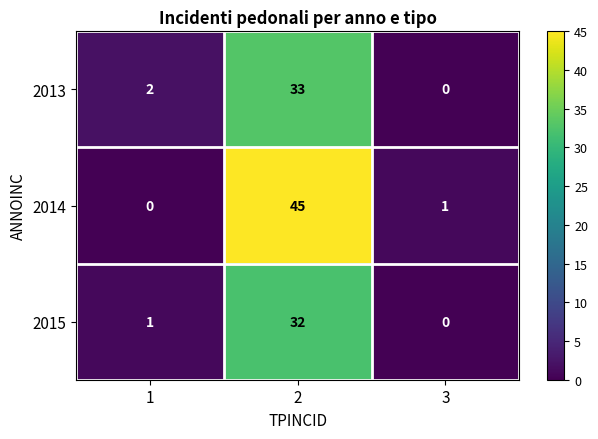

What is the difference between the maximum and second lowest values in the 2014 series?

44